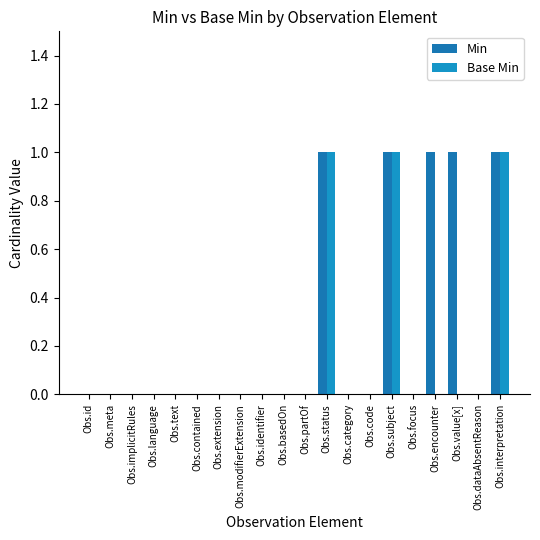

At how many categories does at least one series exceed 0?

5